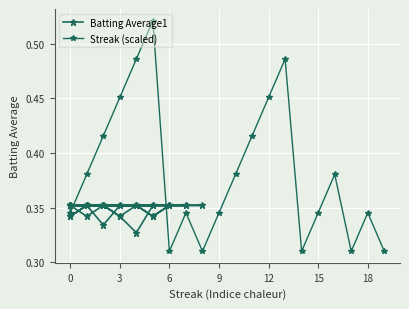

Reading right to left, transcribe all the data shown in this chart.

0.4	0.4	0.3	0.4	0.4	0.4	0.3	0.4	0.4	0.3	0.4	0.4	0.4	0.4	0.4	0.4	0.3	0.3	0.4	0.4	0.3	0.4	0.4	0.4	0.3	0.4	0.4	0.4	0.3	0.4	0.4	0.4	0.4	0.4	0.4	0.3	0.4	0.4	0.4	0.4